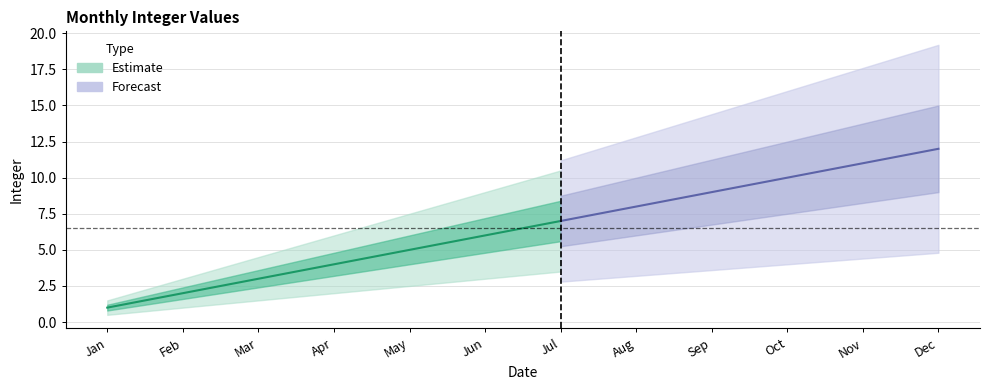

At which label is the value closest to 6?

Jun